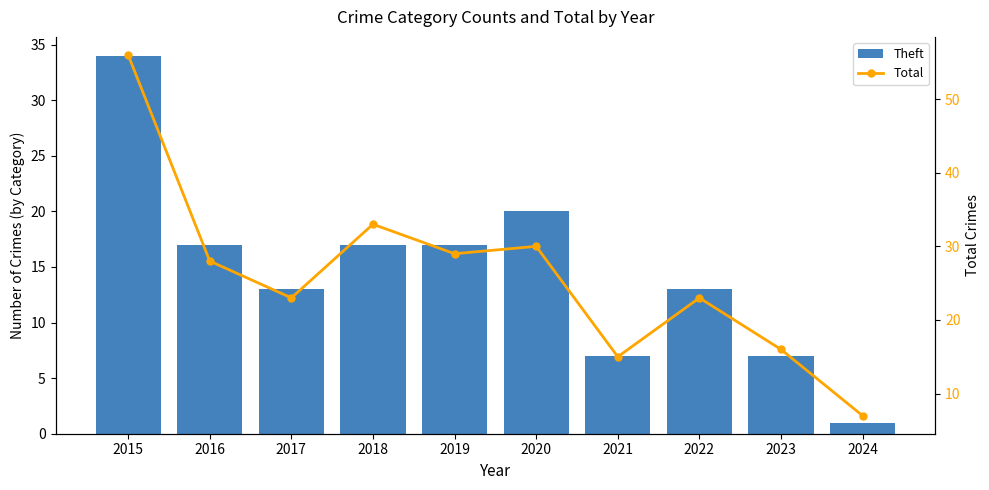

List the series in order of their peak value, lowest first.

Theft, Total